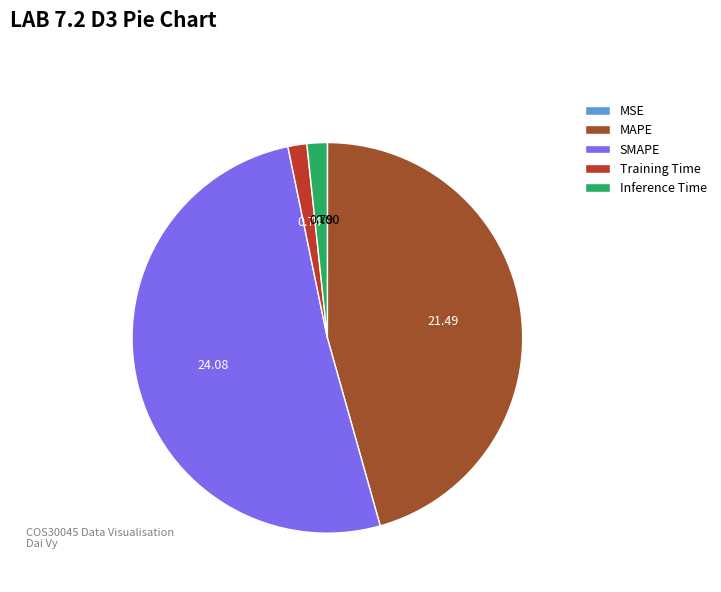

What is the largest slice in the pie chart?

SMAPE